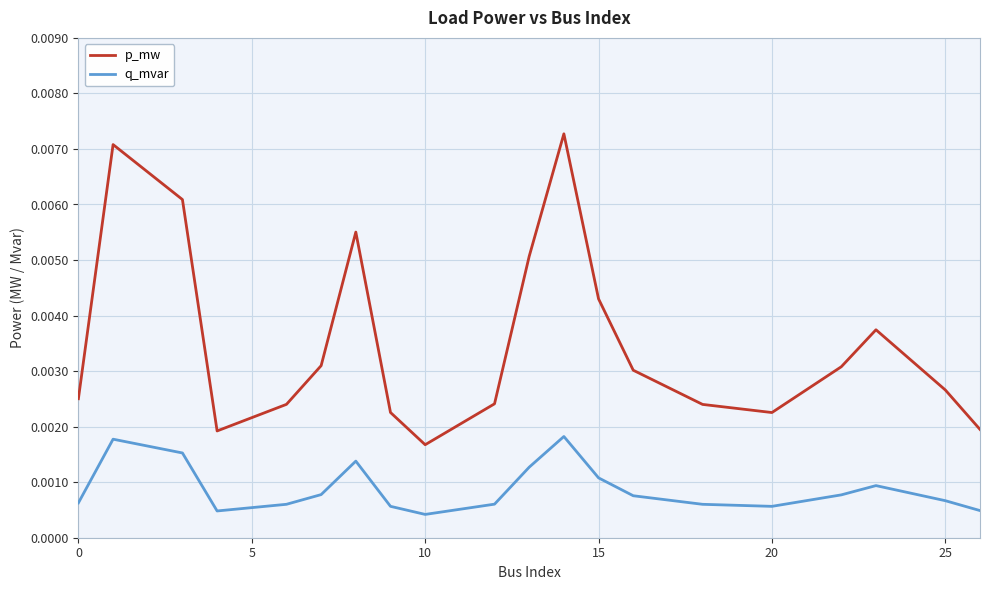

True or false: q_mvar and p_mw cross at least once.

False